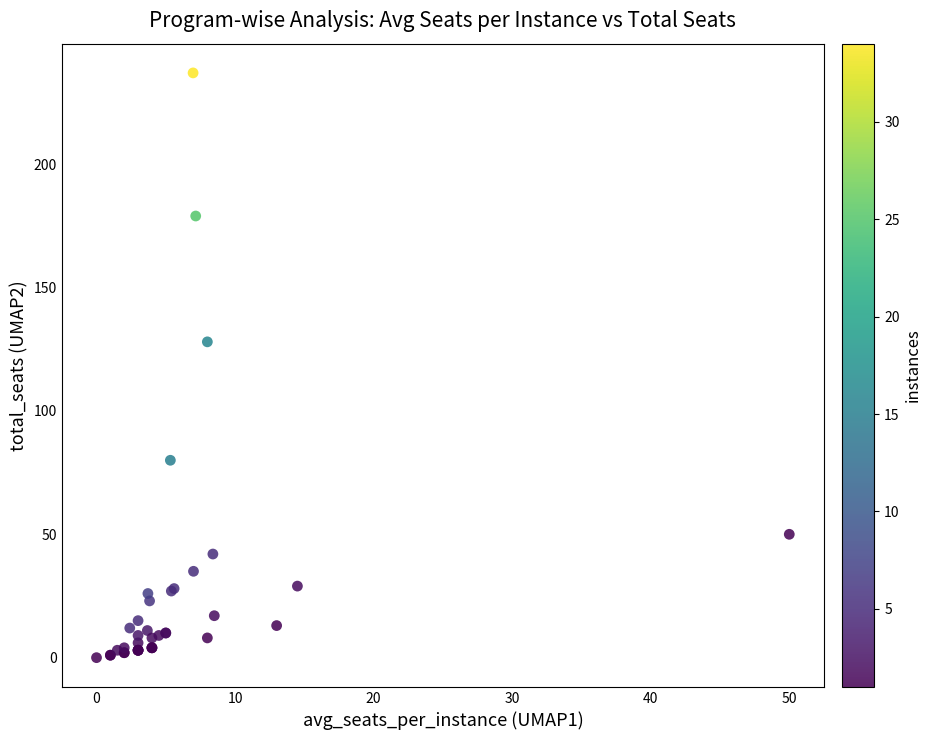

What Y value in the scatter plot is closest to 118?

128